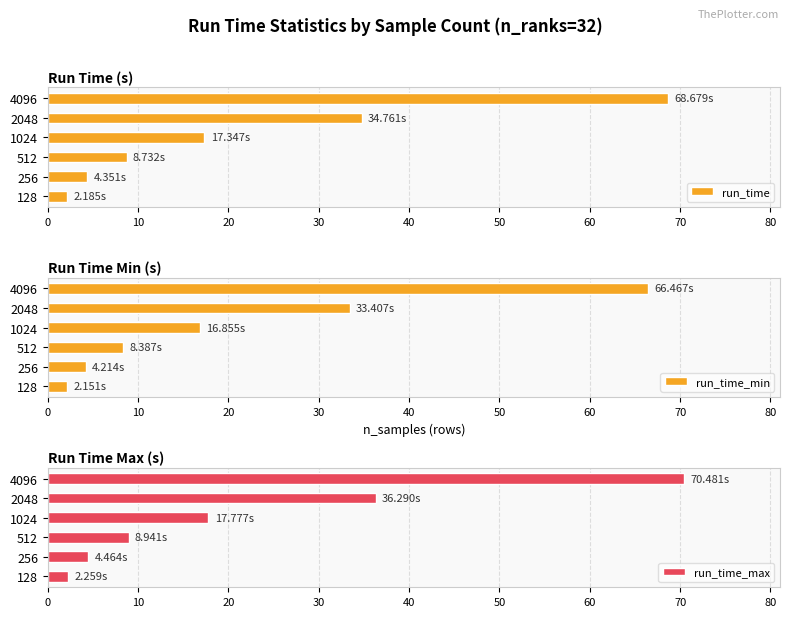

At 0, list the series in order from largest to smallest.

run_time_max, run_time, run_time_min